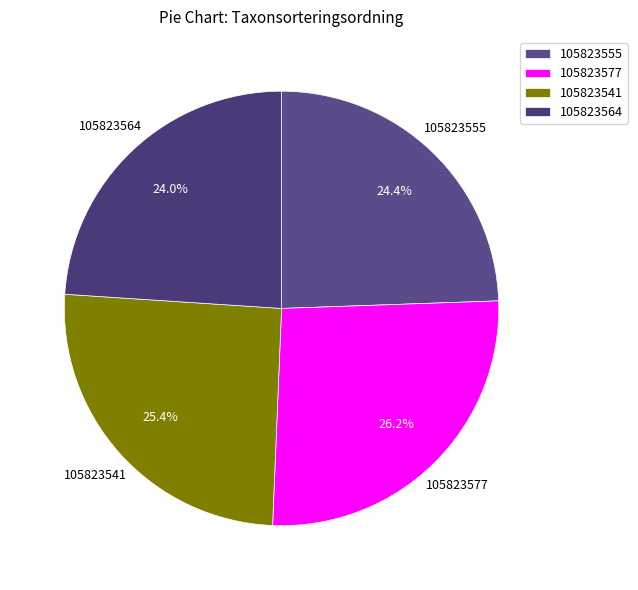

How many slices are in this pie chart?

4